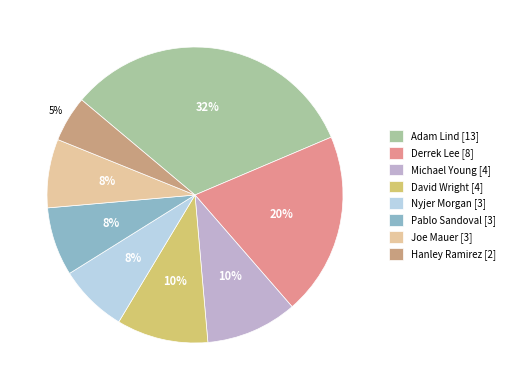

How many segments does this pie chart have?

8